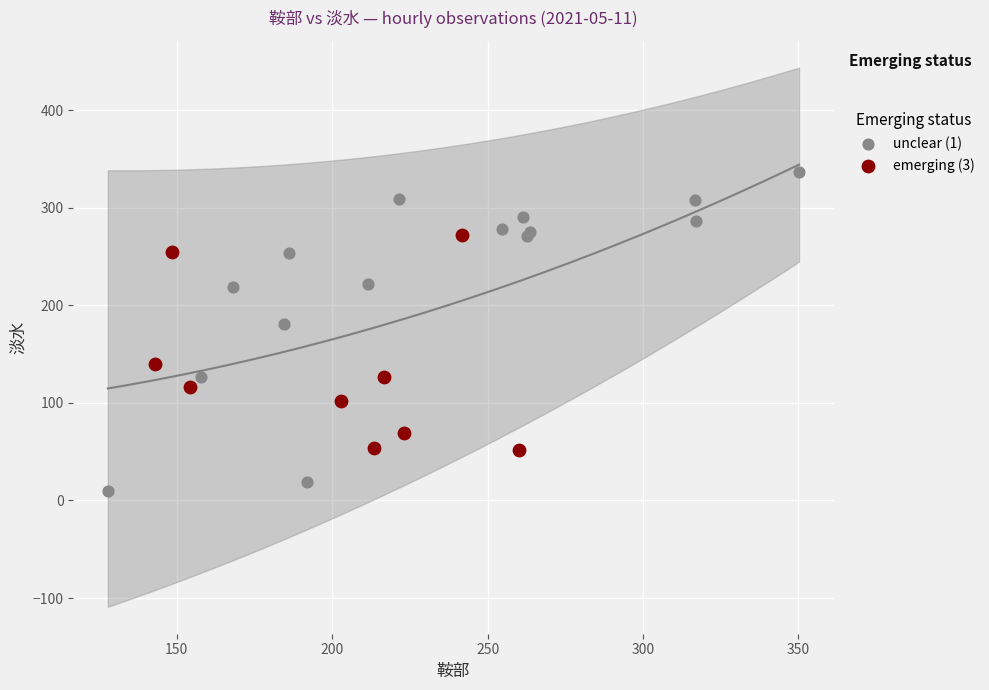

Which series reaches the maximum Y coordinate?

unclear (1)